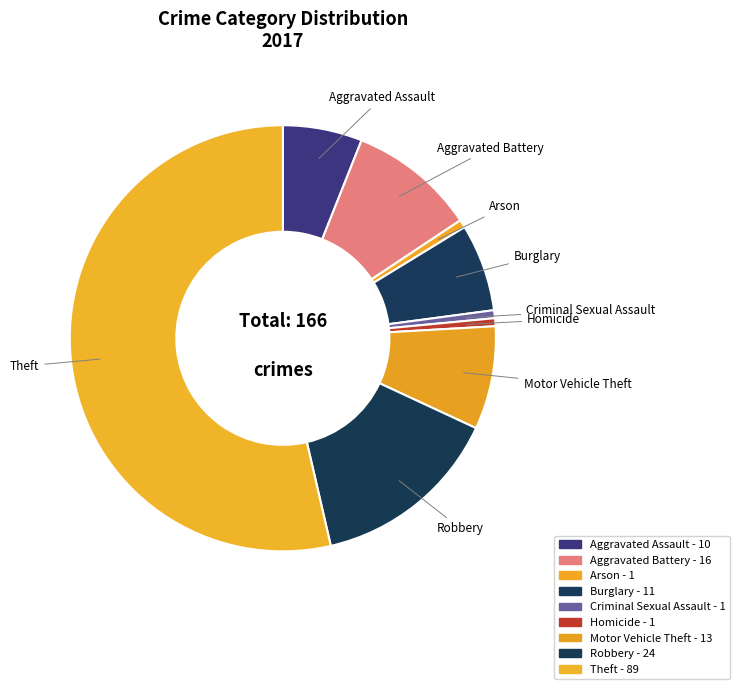

Count the number of slices in the pie.

9